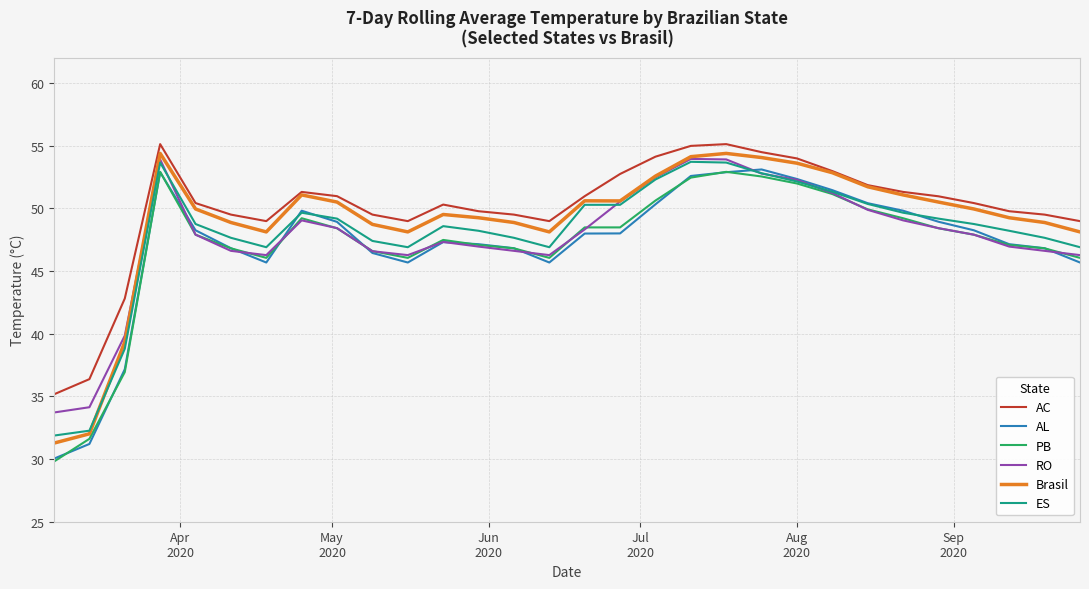

True or false: AC and RO intersect in this chart.

False